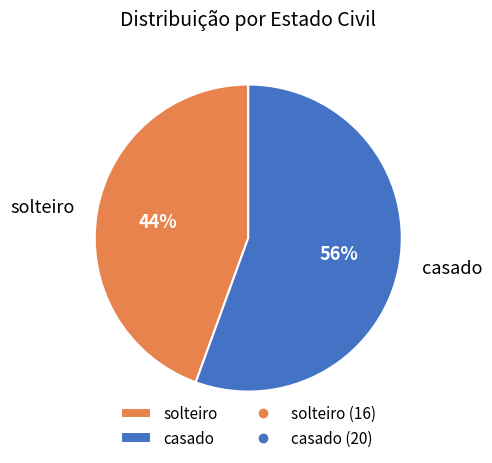

To the nearest percent, what portion does solteiro represent?

44%